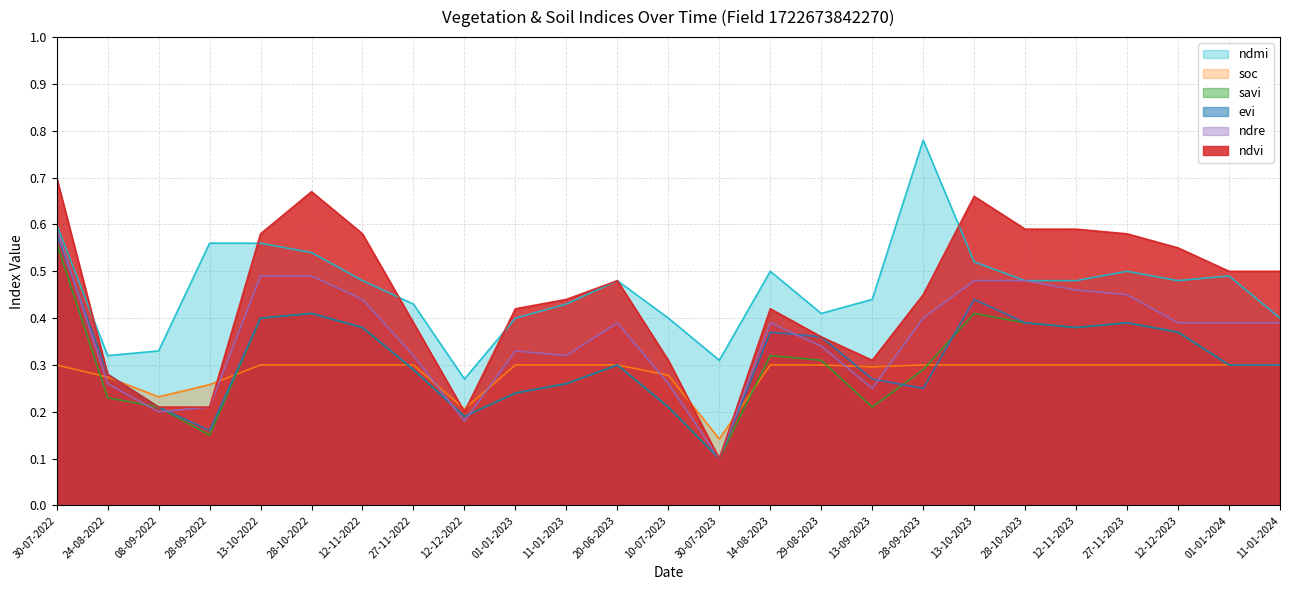

Reading left to right, extract all data points from this chart.

ndvi: 0.7	0.3	0.2	0.2	0.6	0.7	0.6	0.4	0.2	0.4	0.4	0.5	0.3	0.1	0.4	0.4	0.3	0.5	0.7	0.6	0.6	0.6	0.6	0.5	0.5
evi: 0.6	0.3	0.2	0.2	0.4	0.4	0.4	0.3	0.2	0.2	0.3	0.3	0.2	0.1	0.4	0.4	0.3	0.2	0.4	0.4	0.4	0.4	0.4	0.3	0.3
savi: 0.6	0.2	0.2	0.1	0.4	0.4	0.4	0.3	0.2	0.2	0.3	0.3	0.2	0.1	0.3	0.3	0.2	0.3	0.4	0.4	0.4	0.4	0.4	0.3	0.3
ndre: 0.6	0.3	0.2	0.2	0.5	0.5	0.4	0.3	0.2	0.3	0.3	0.4	0.3	0.1	0.4	0.3	0.2	0.4	0.5	0.5	0.5	0.5	0.4	0.4	0.4
ndmi: 0.6	0.3	0.3	0.6	0.6	0.5	0.5	0.4	0.3	0.4	0.4	0.5	0.4	0.3	0.5	0.4	0.4	0.8	0.5	0.5	0.5	0.5	0.5	0.5	0.4
soc: 0.3	0.3	0.2	0.3	0.3	0.3	0.3	0.3	0.2	0.3	0.3	0.3	0.3	0.1	0.3	0.3	0.3	0.3	0.3	0.3	0.3	0.3	0.3	0.3	0.3